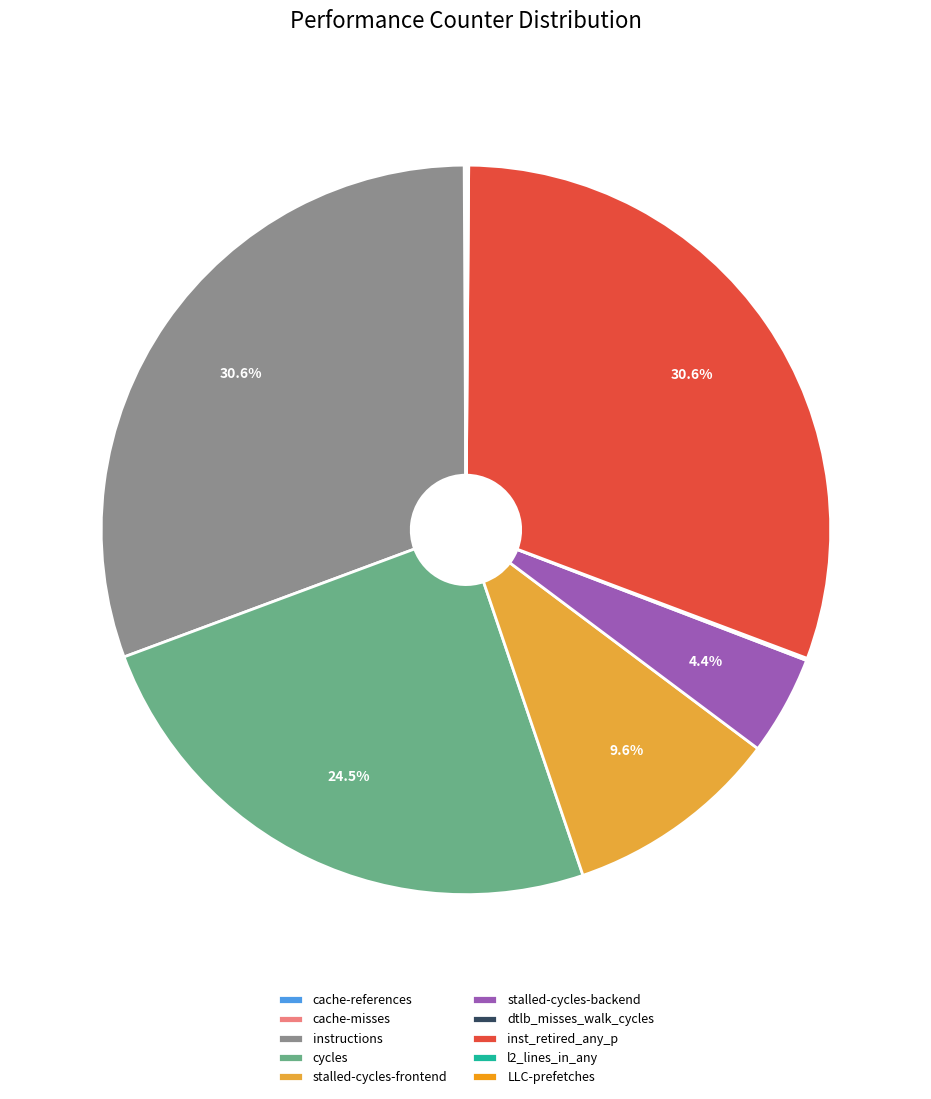

How much of the chart is everything except stalled-cycles-frontend?

90.4%